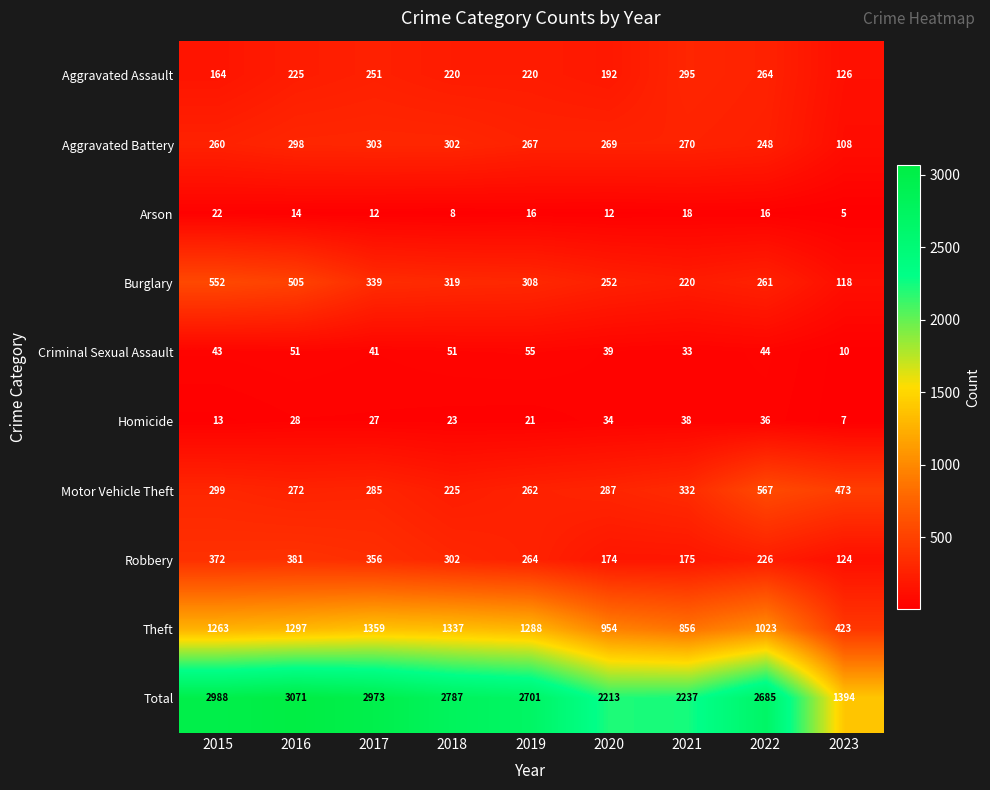

What is the difference between the second highest and minimum values in the Arson series?

13